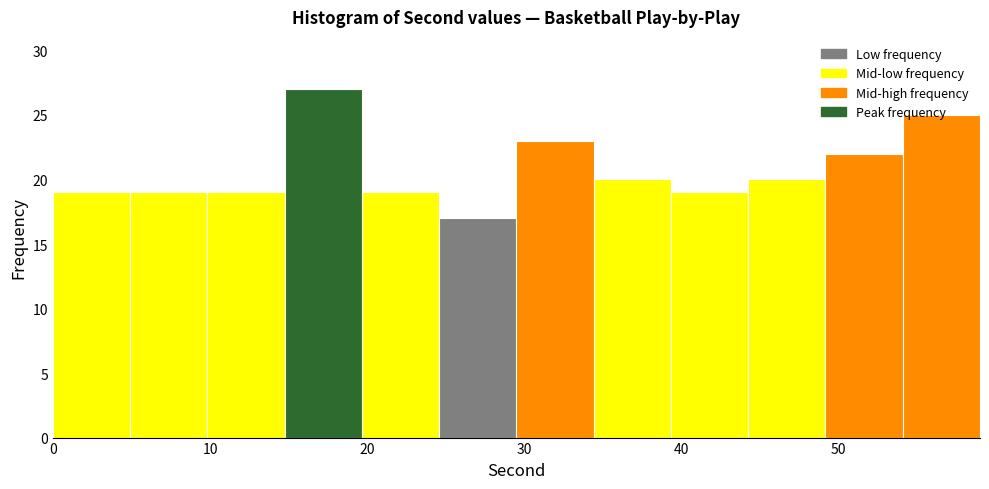

Reading left to right, list every bar in this chart as the range it spans on the x-axis followed by its height. Neither the bar edges nor the heights are printed on the chart, so give them approximately, as read against the axes.

0 to 5: 19
5 to 10: 19
10 to 15: 19
15 to 20: 27
20 to 25: 19
25 to 30: 17
30 to 34: 23
34 to 39: 20
39 to 44: 19
44 to 49: 20
49 to 54: 22
54 to 59: 25